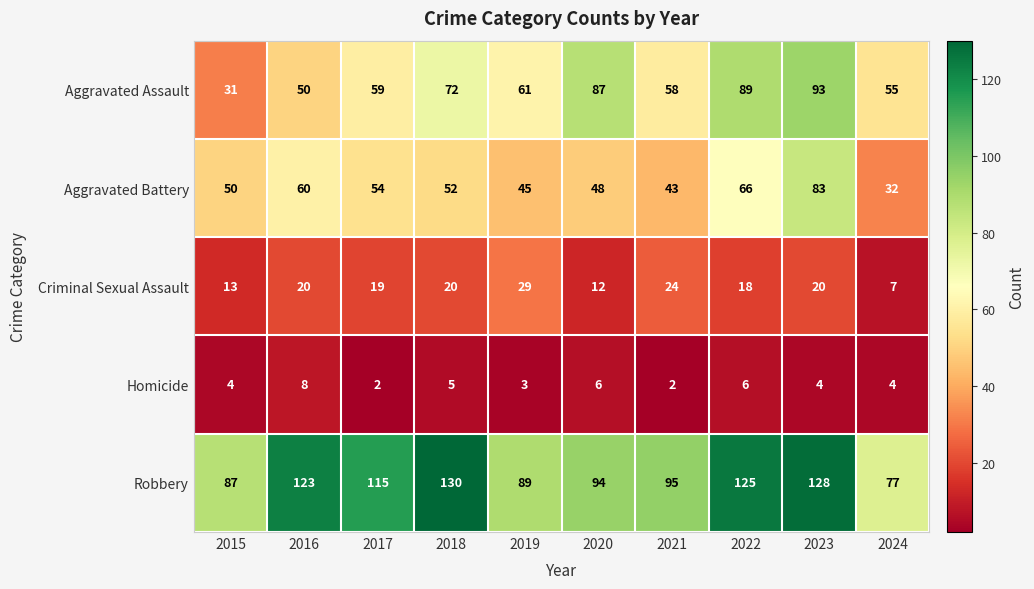

What is the difference between the second highest and second lowest values in the Aggravated Battery series?

23